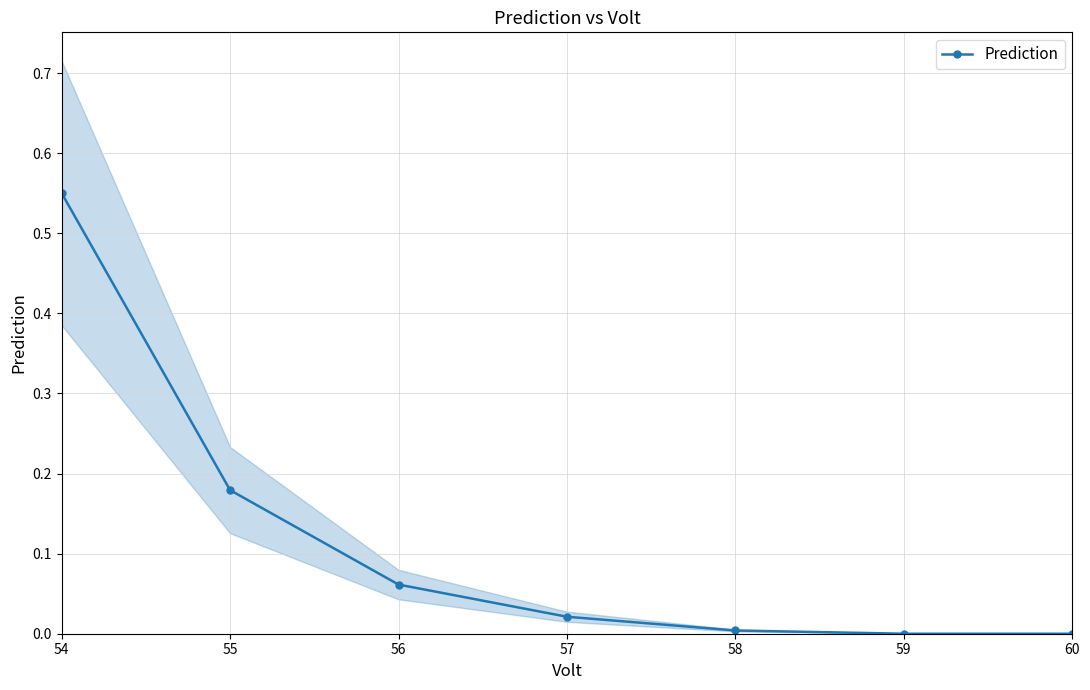

At which category does the chart reach its peak across all series?

54